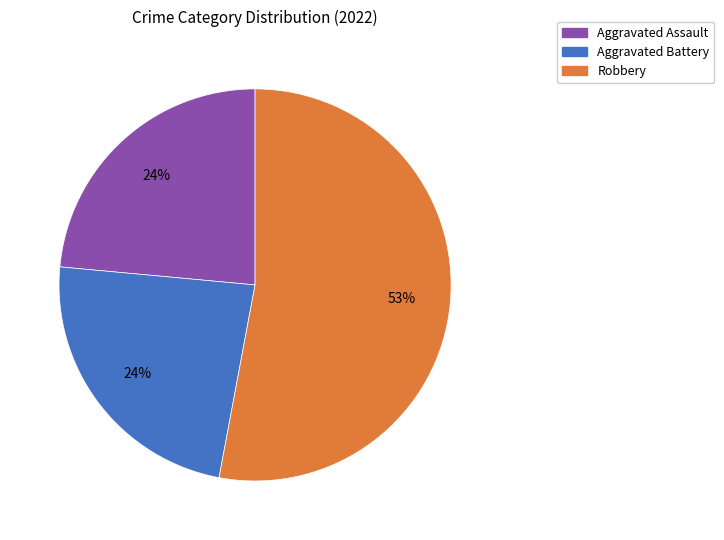

To the nearest percent, what is the average slice percentage?

33%